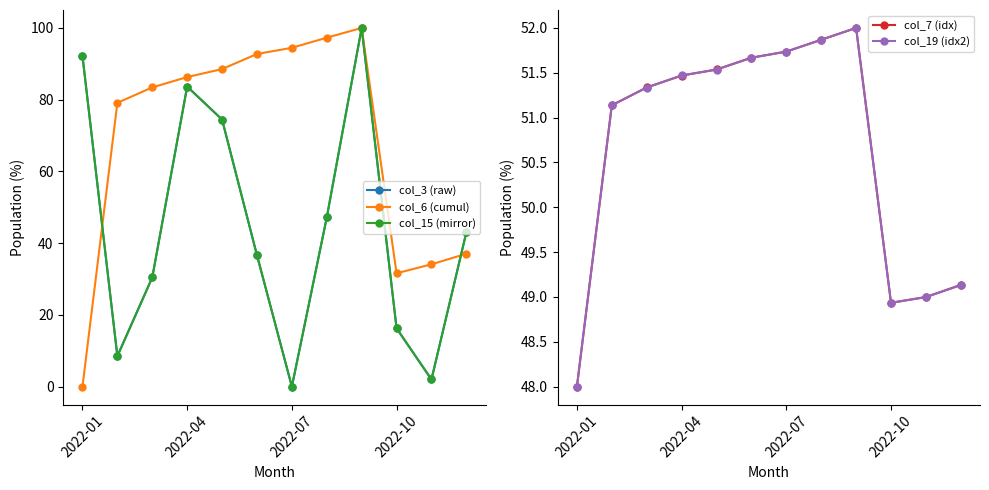

How many categories are shown in the chart?

12